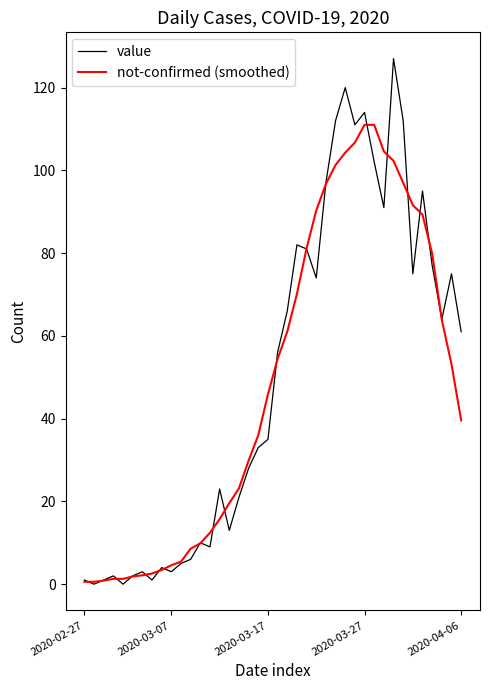

What is the maximum value shown in the chart?

127.0